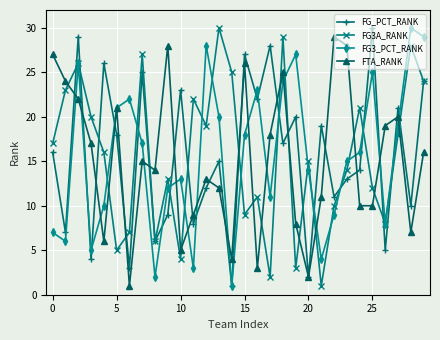

Reading left to right, what are all the values shown in this chart?

FG_PCT_RANK: 16	7	29	4	26	18	3	25	6	9	23	8	12	15	1	27	22	28	17	20	2	19	11	13	14	30	5	21	10	24
FG3A_RANK: 17	23	26	20	16	5	7	27	6	13	4	22	19	30	25	9	11	2	29	3	15	1	10	14	21	12	8	18	28	24
FG3_PCT_RANK: 7	6	26	5	10	21	22	17	2	12	13	3	28	20	1	18	23	11	24	27	14	4	9	15	16	25	8	19	30	29
FTA_RANK: 27	24	22	17	6	21	1	15	14	28	5	9	13	12	4	26	3	18	25	8	2	11	29	28	10	10	19	20	7	16